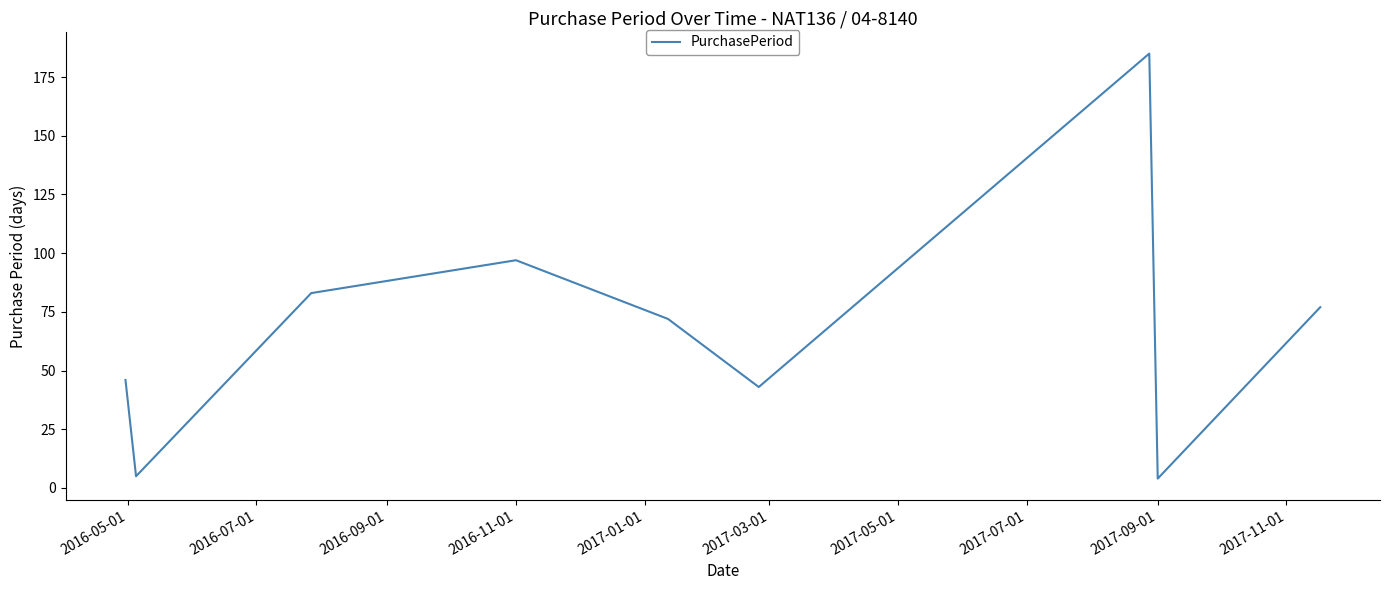

What is the sum of all values?

612